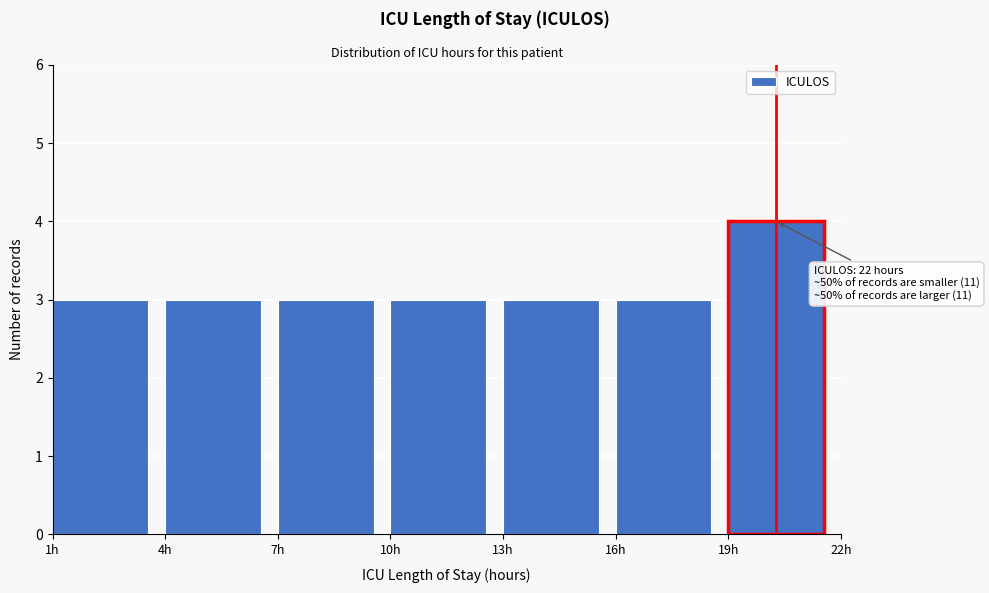

Which range on the x-axis has the tallest bar?

19 to 22